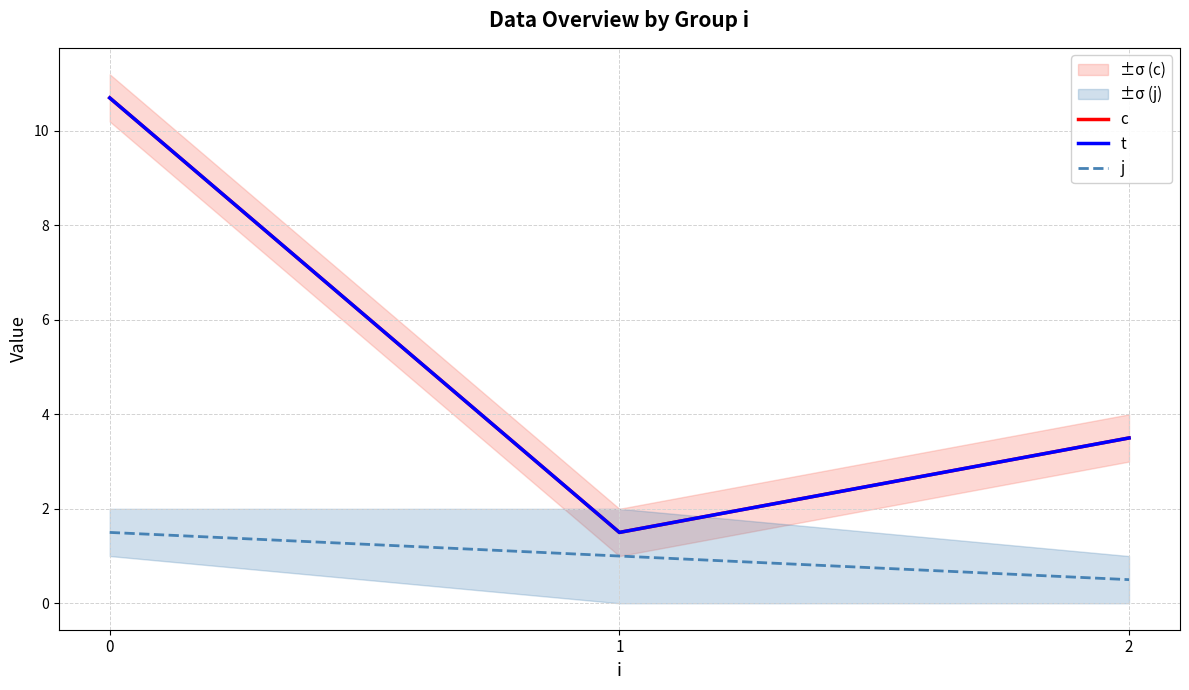

Which series changed the most between 0 and 2?

c